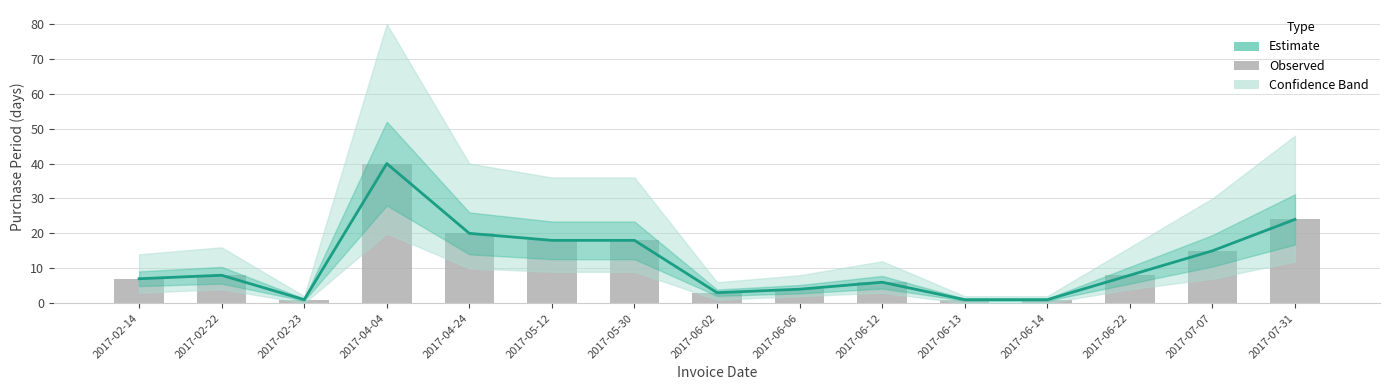

Which has a higher value, 2017-04-04 or 2017-06-22?

2017-04-04